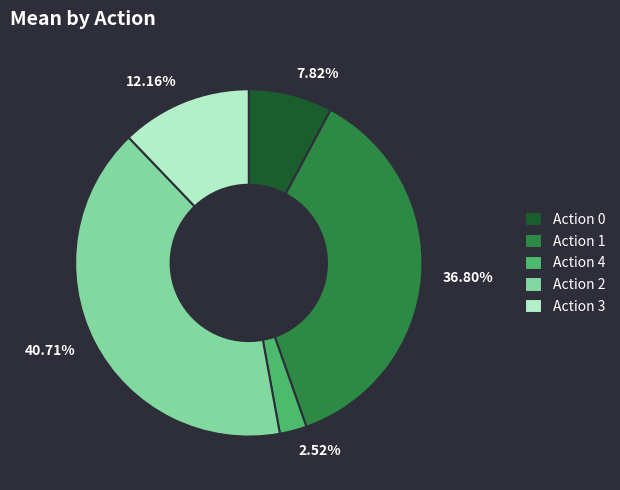

To the nearest percent, what is the average slice percentage?

20%